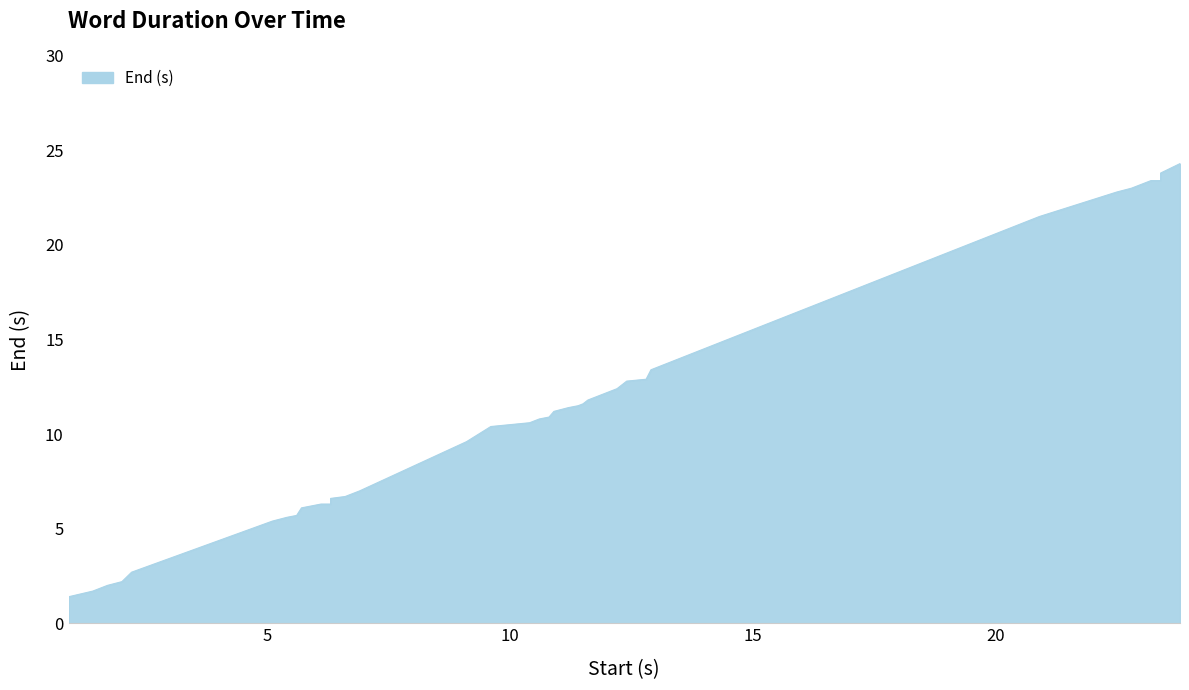

What is the difference between the maximum and minimum values?

22.9